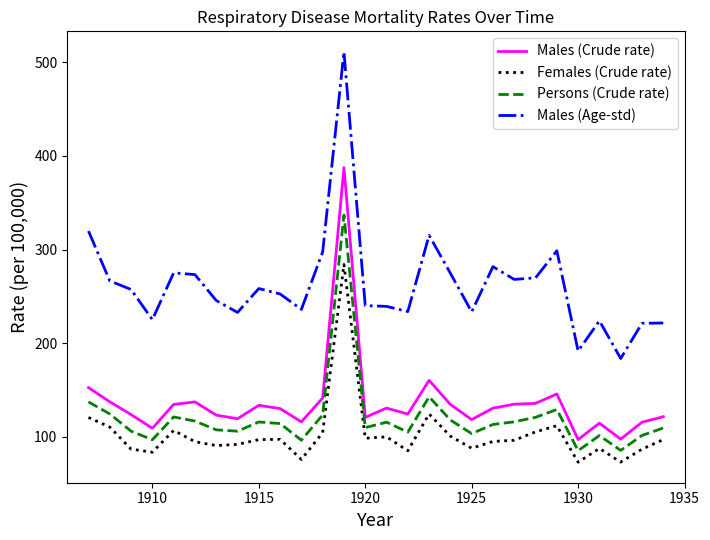

True or false: Males (Age-std) and Persons (Crude rate) cross at least once.

False